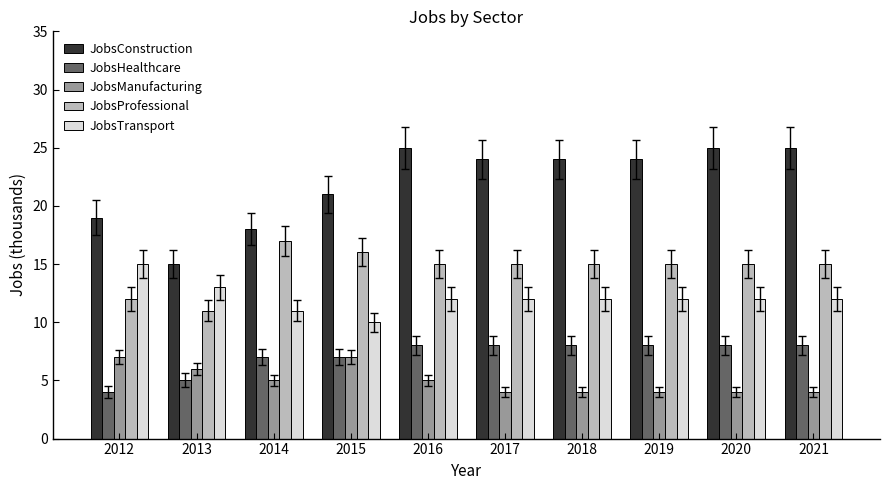

Are the bars horizontal?

No